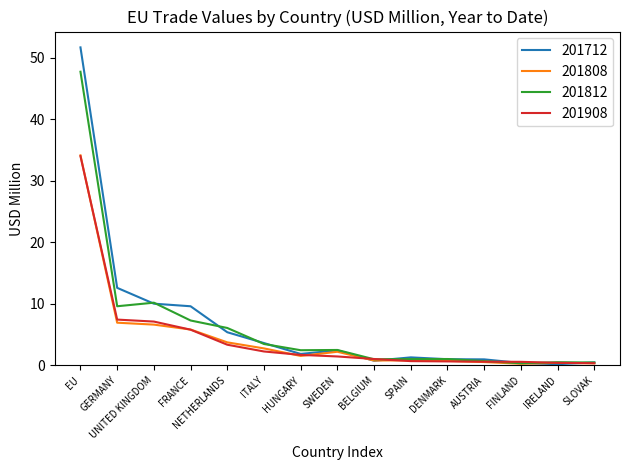

Which series has the widest spread of values?

201712